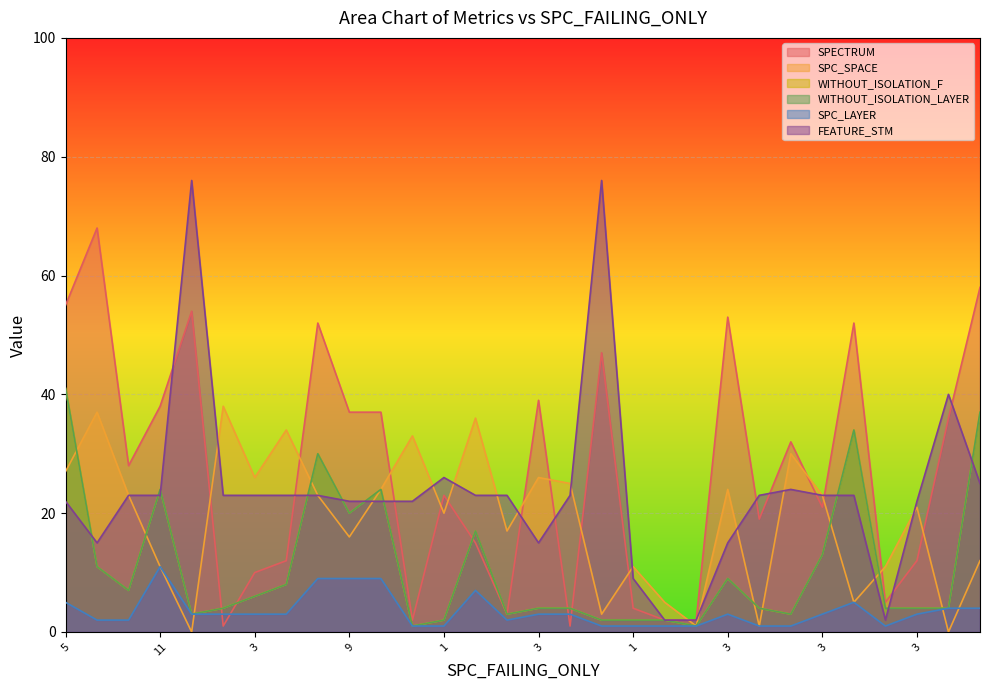

What is the difference between the maximum and second lowest values in the WITHOUT_ISOLATION_LAYER series?

40